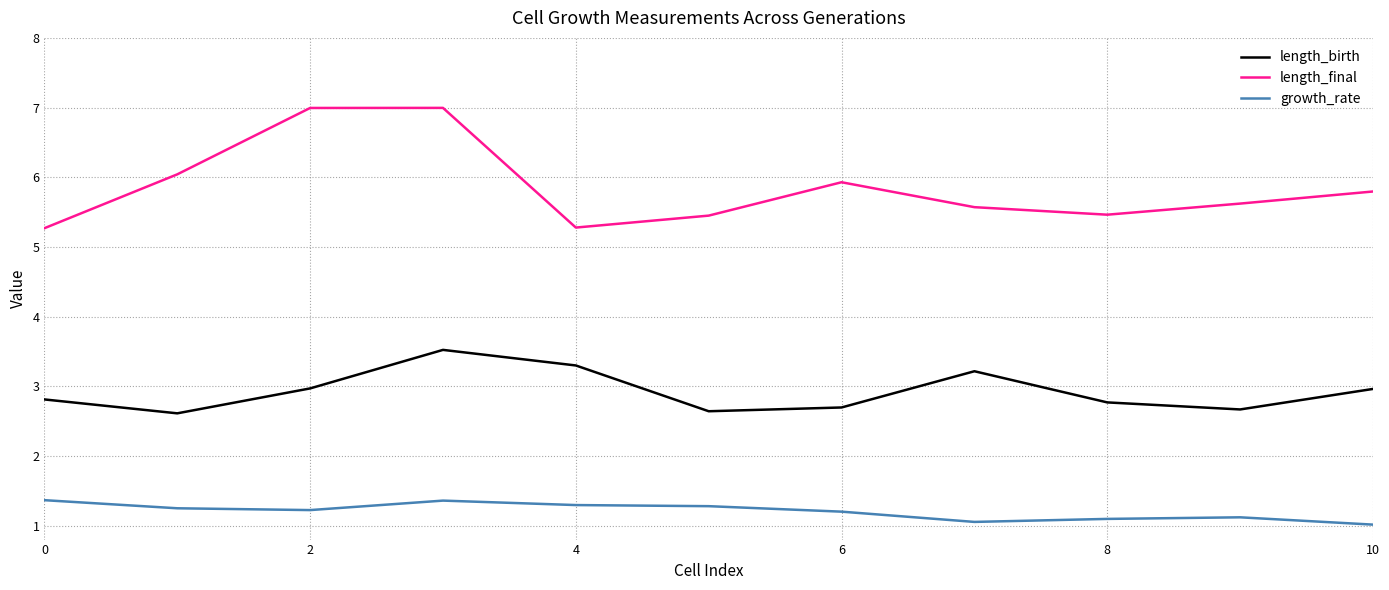

True or false: length_final and length_birth intersect in this chart.

False